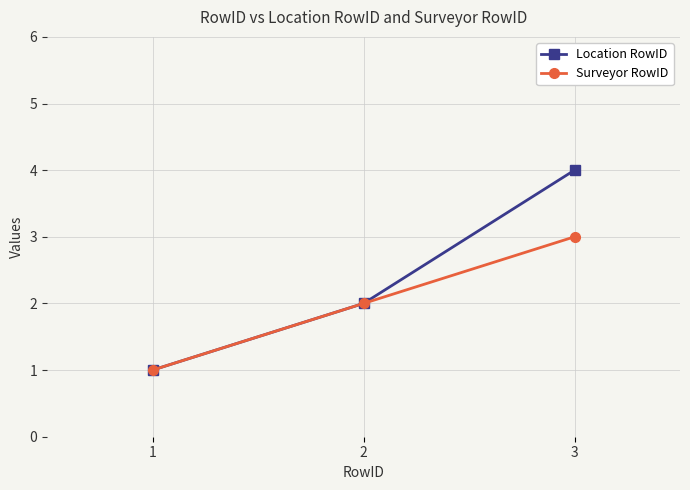

What is the maximum value for Surveyor RowID?

3